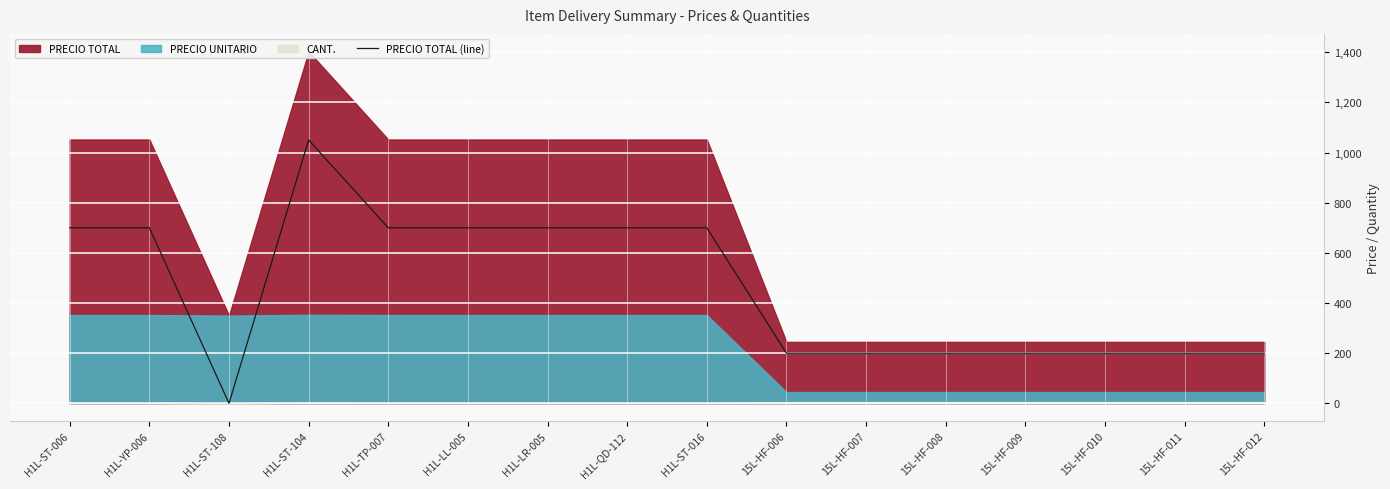

At which category does the data reach its first local valley?

H1L-ST-108